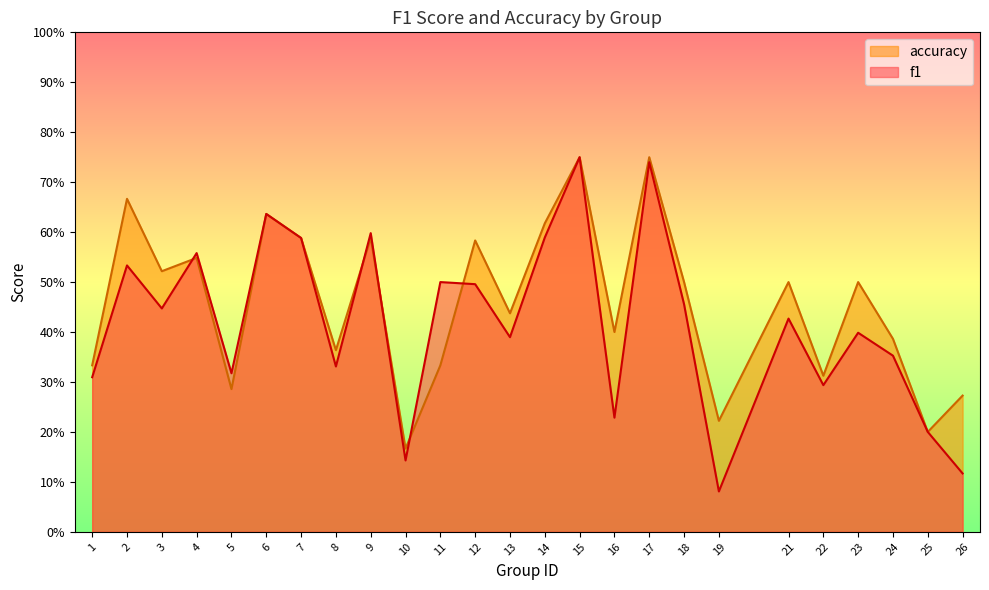

List the series in order of their peak value, highest first.

f1, accuracy